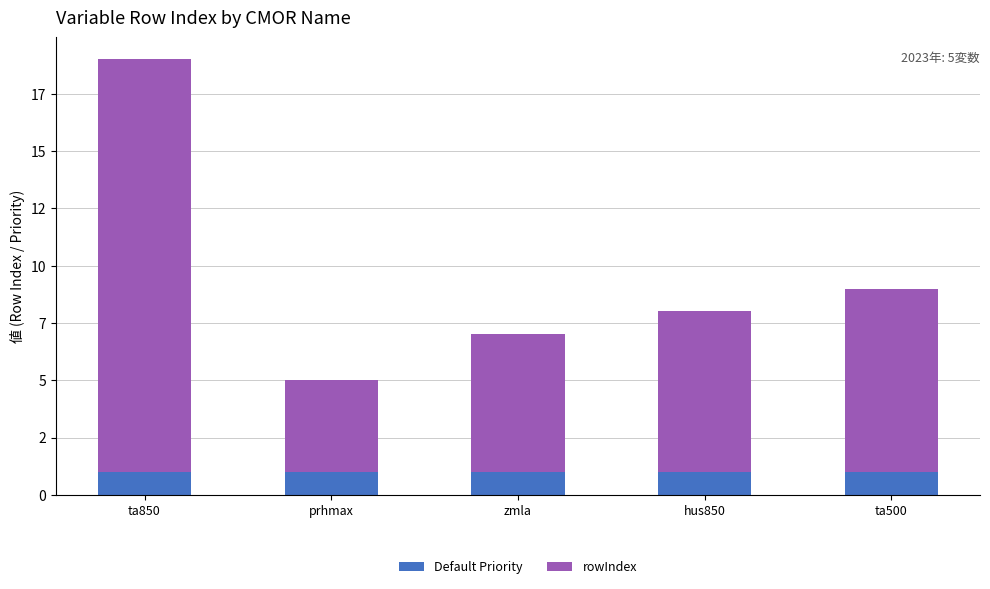

What is the label of the 5th bar from the right?

ta850